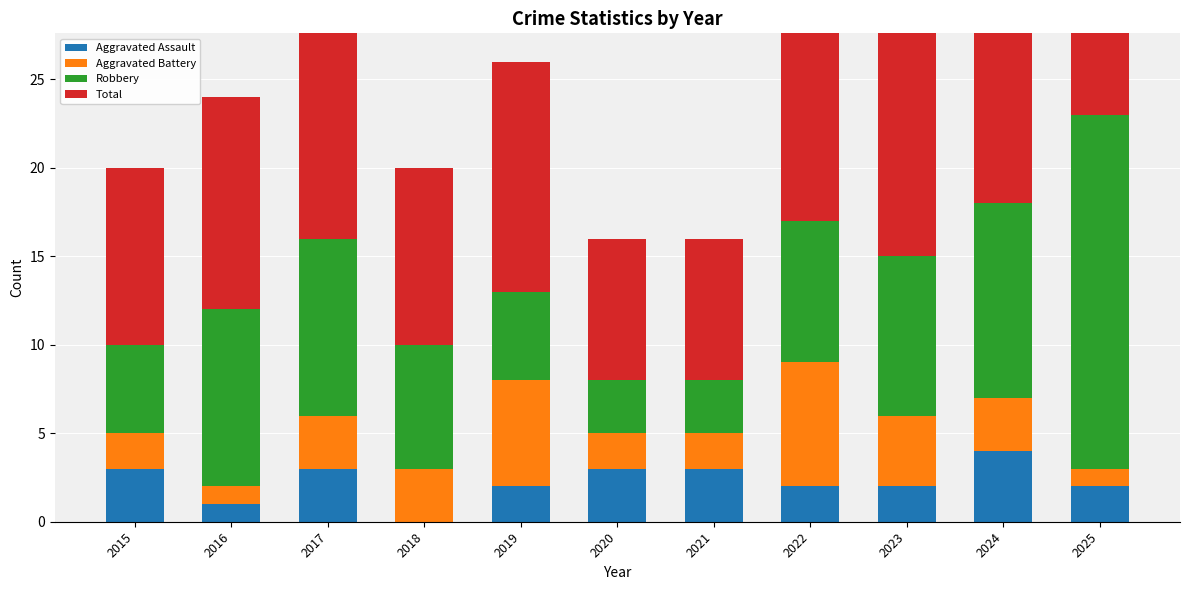

At which label does Aggravated Assault first exceed 2?

2015